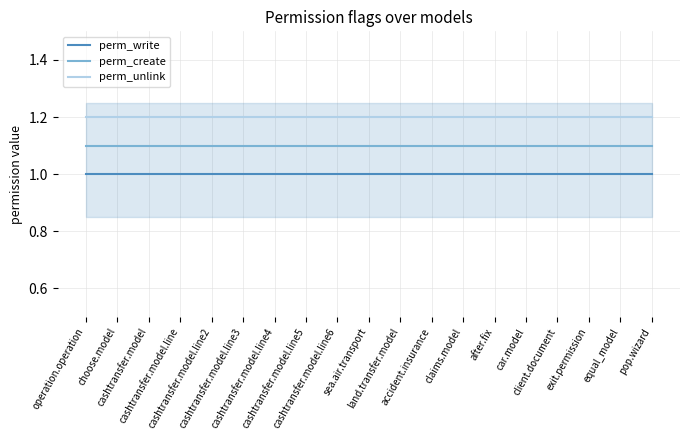

Does the chart have visible grid lines?

Yes